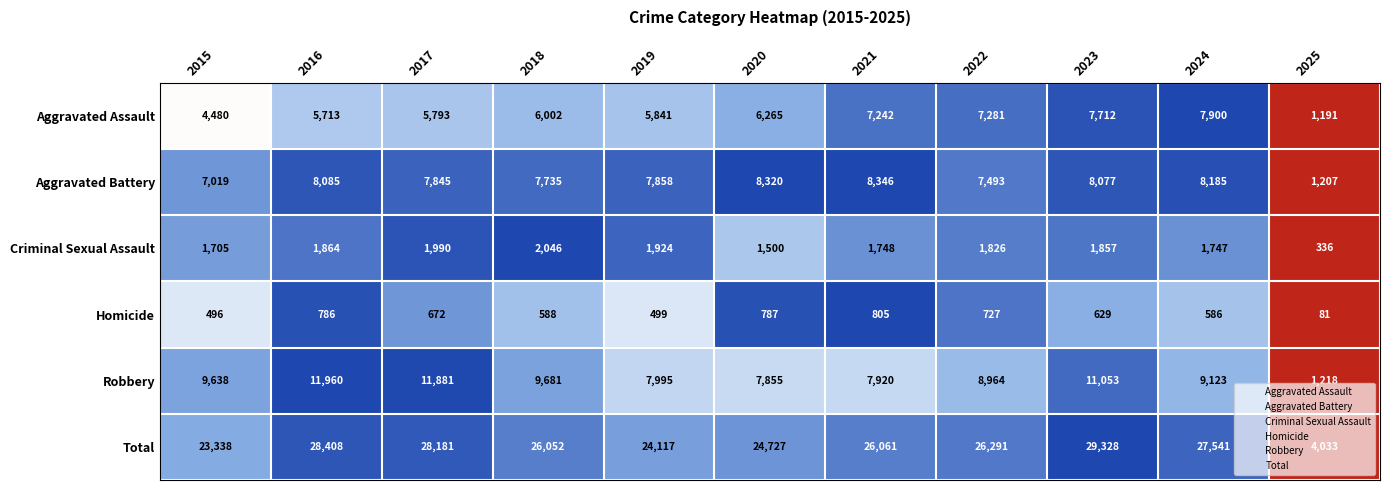

Rank the series by their maximum value, from highest to lowest.

Total, Robbery, Aggravated Battery, Aggravated Assault, Criminal Sexual Assault, Homicide